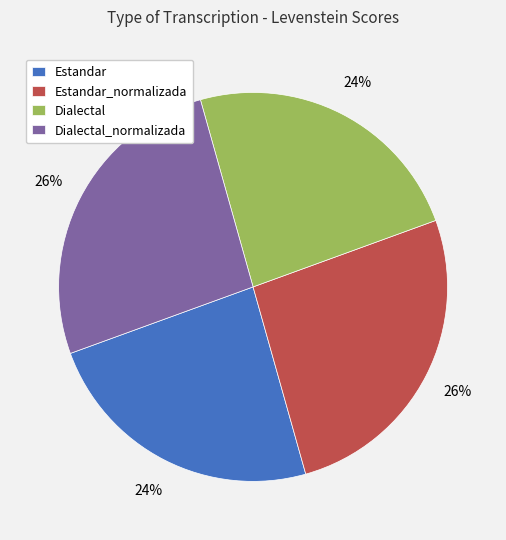

Is there a majority slice in this chart?

No